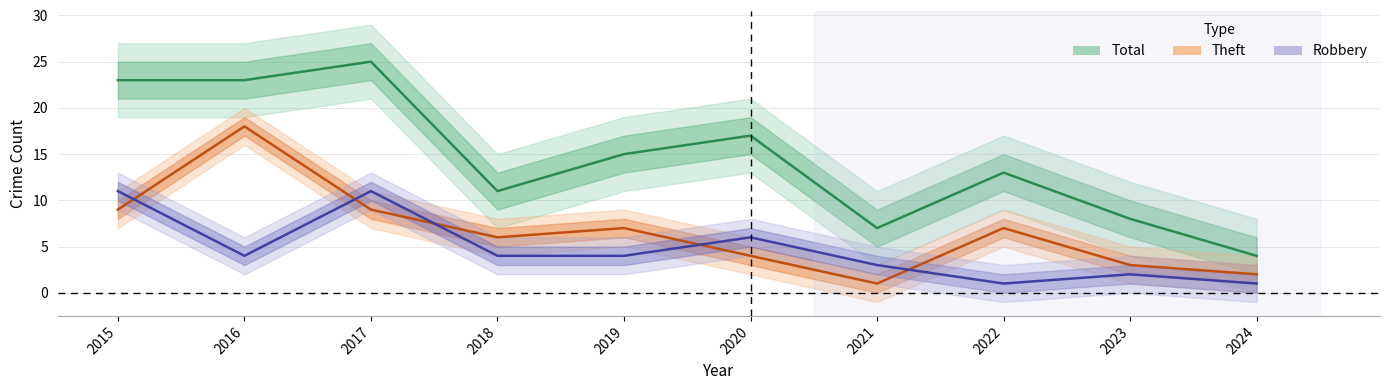

True or false: Robbery has more than 2 interior local peaks.

True